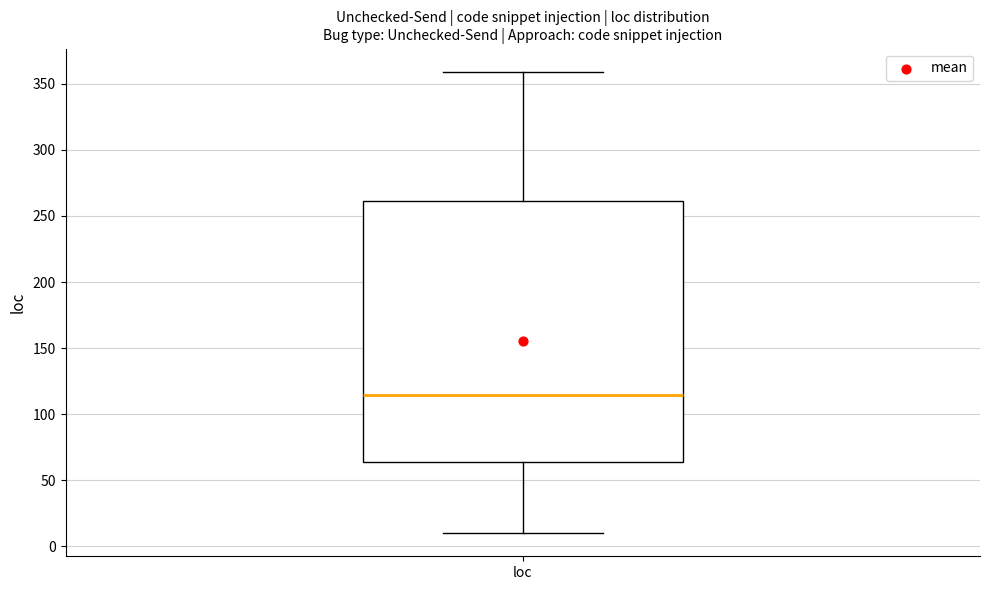

Where does the lower whisker of the box for loc end on the y-axis? The values are not printed on the chart, so give them approximately, as read against the axis.

10